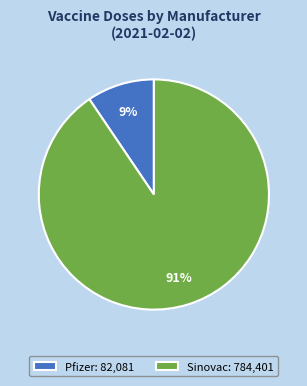

Is it true that Pfizer: 82,081 is 9% of the pie?

True